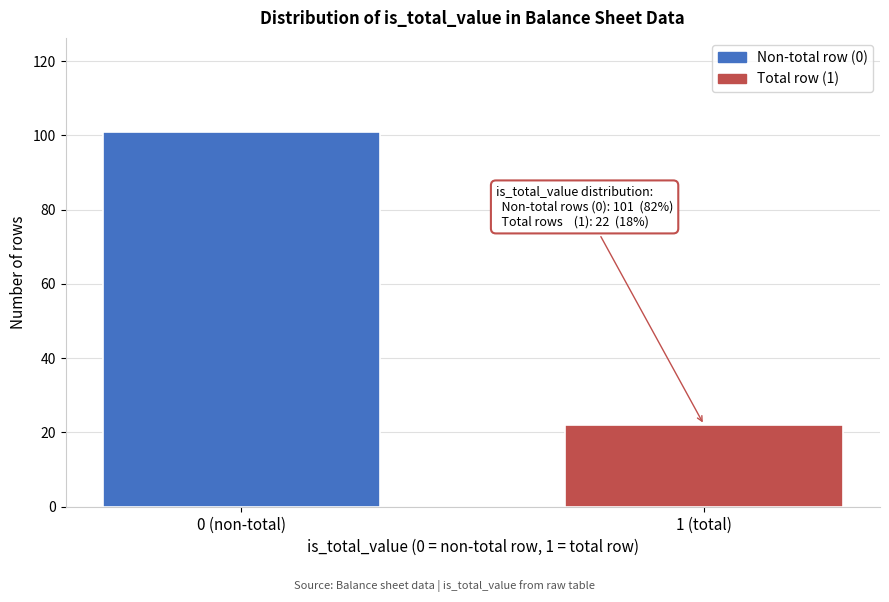

Reading right to left, extract all data points from this chart.

22	101